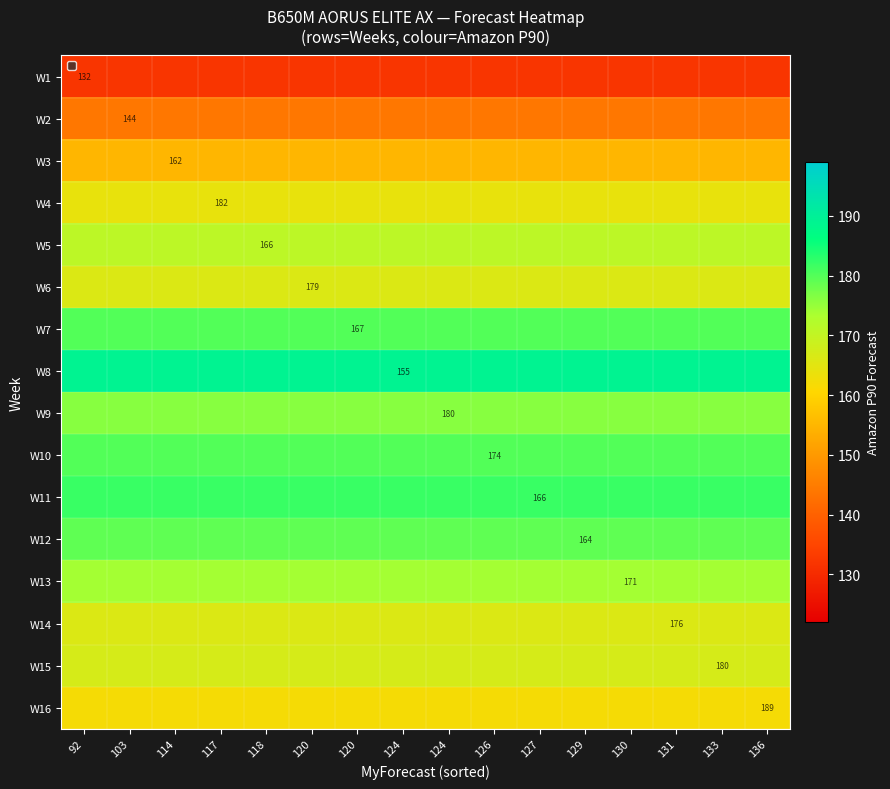

Which has a higher value, 131 or 126?

131